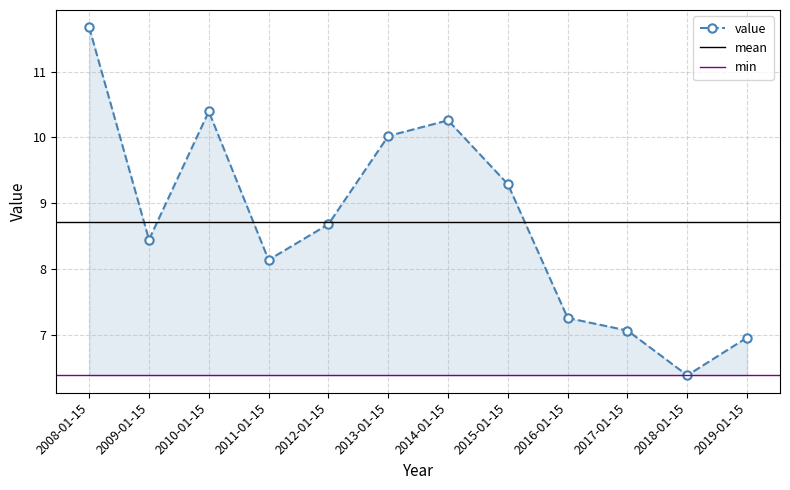

What position from the left is 2015-01-15?

8